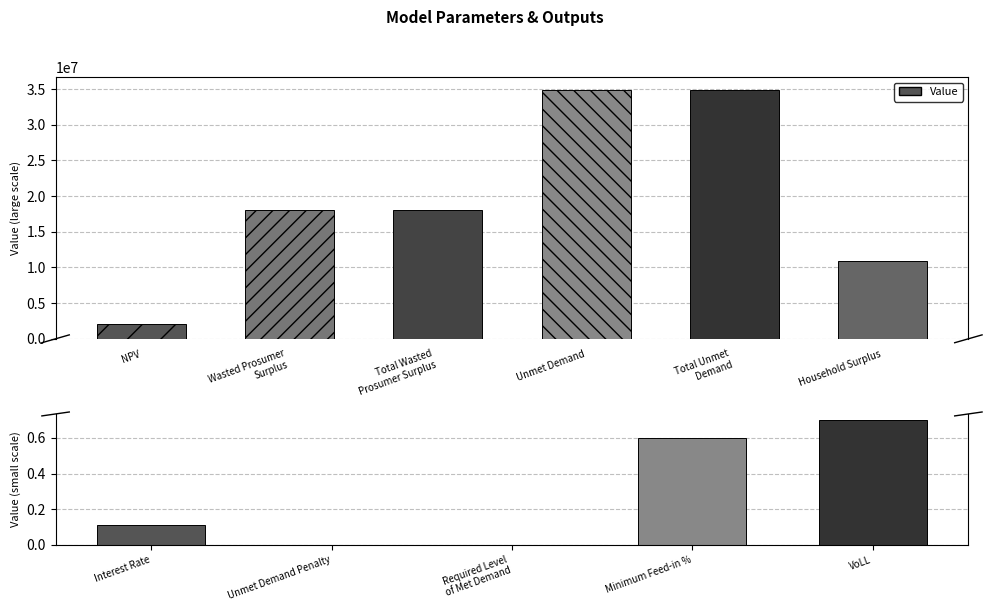

Which has a higher value, Required Level of Met Demand or Minimum Feed-in %?

Minimum Feed-in %